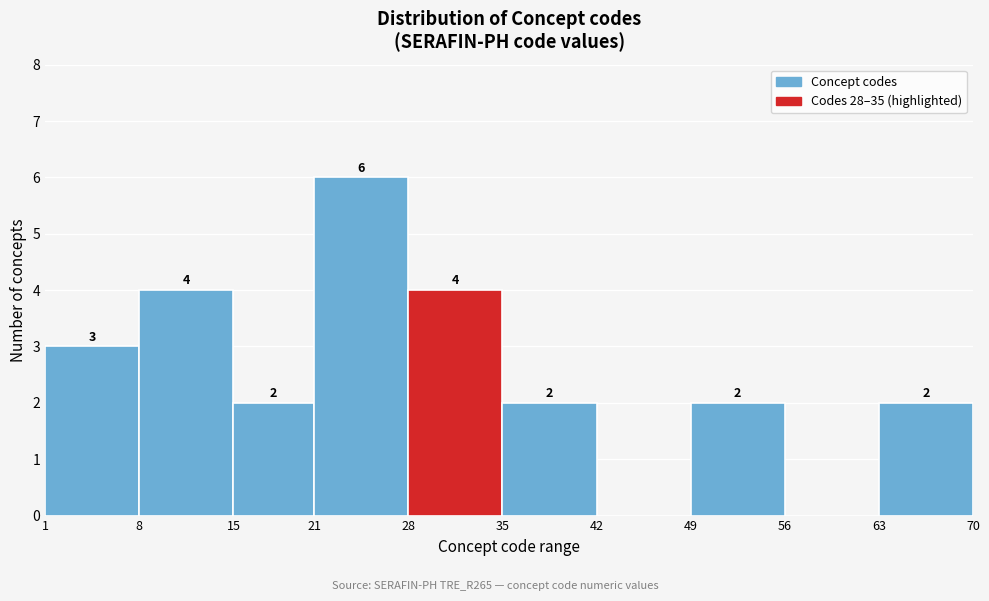

Which range on the x-axis has the tallest bar?

21 to 28